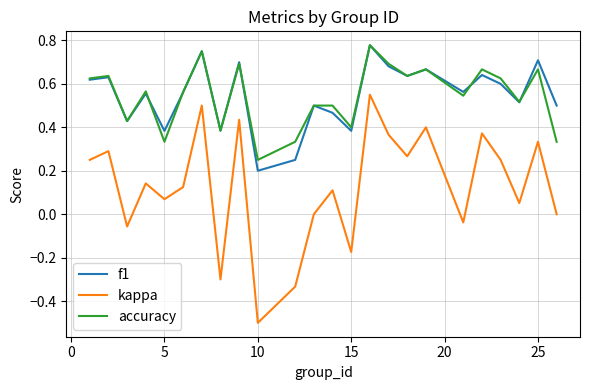

Which series has the widest spread of values?

kappa